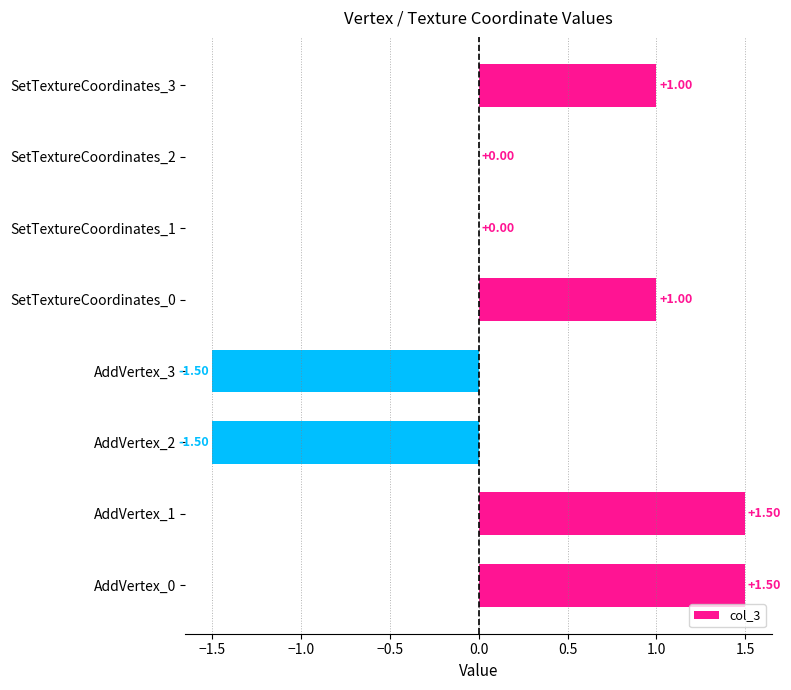

Are the bars horizontal?

Yes